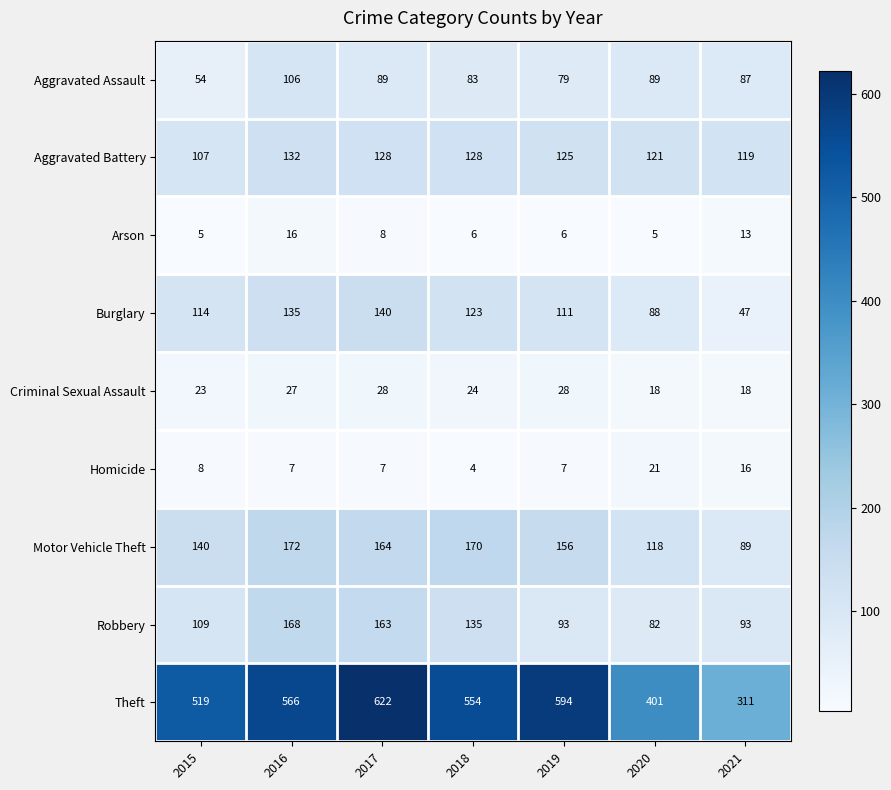

True or false: Motor Vehicle Theft has a value of 164 at 2017.

True